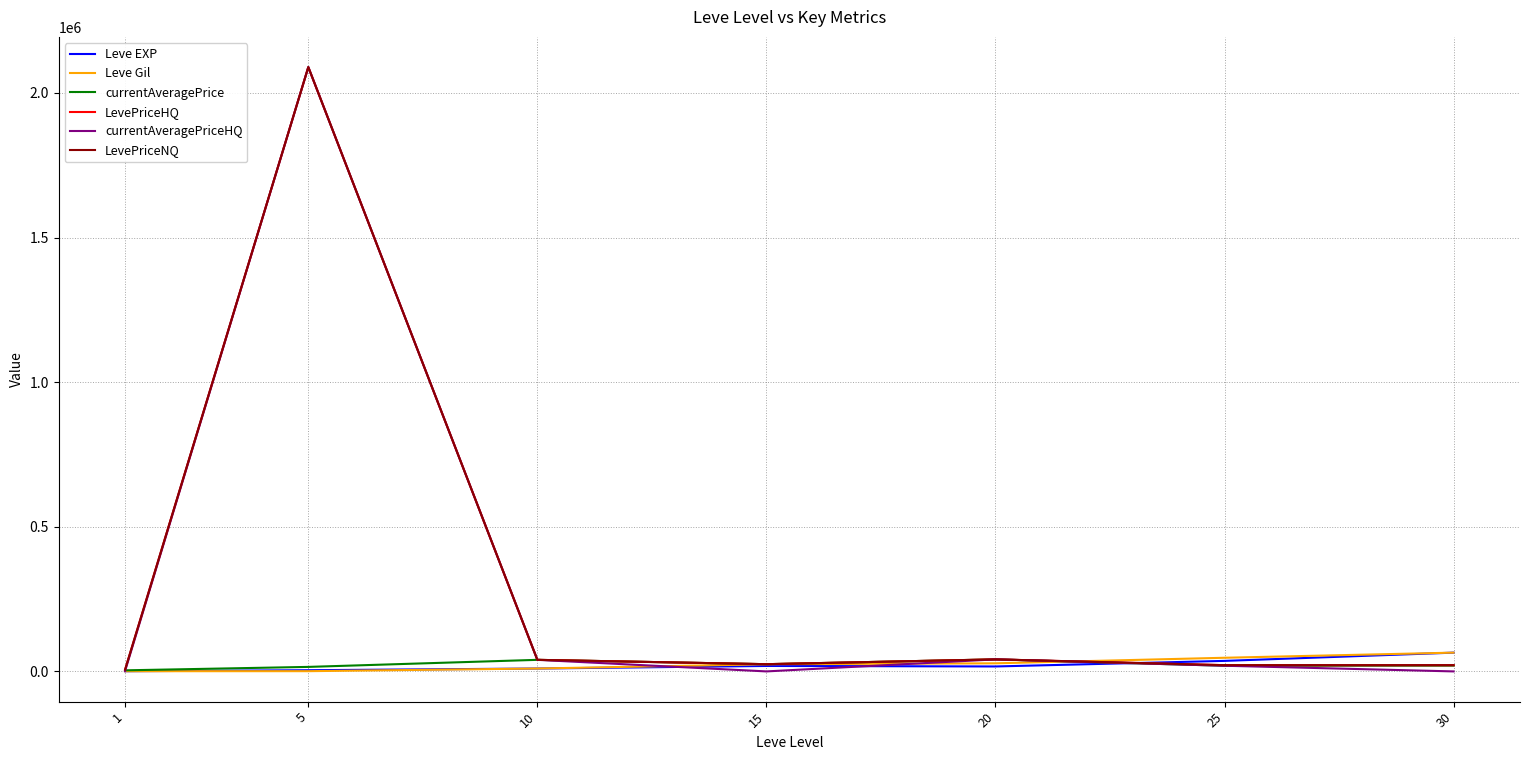

True or false: currentAveragePriceHQ has a value of 1475 at 1.

True